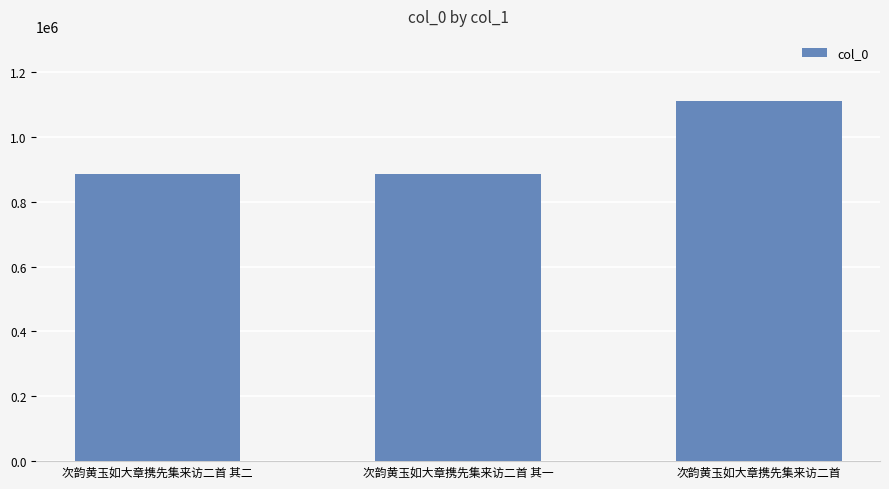

Read the value at 次韵黄玉如大章携先集来访二首 其二.

885406